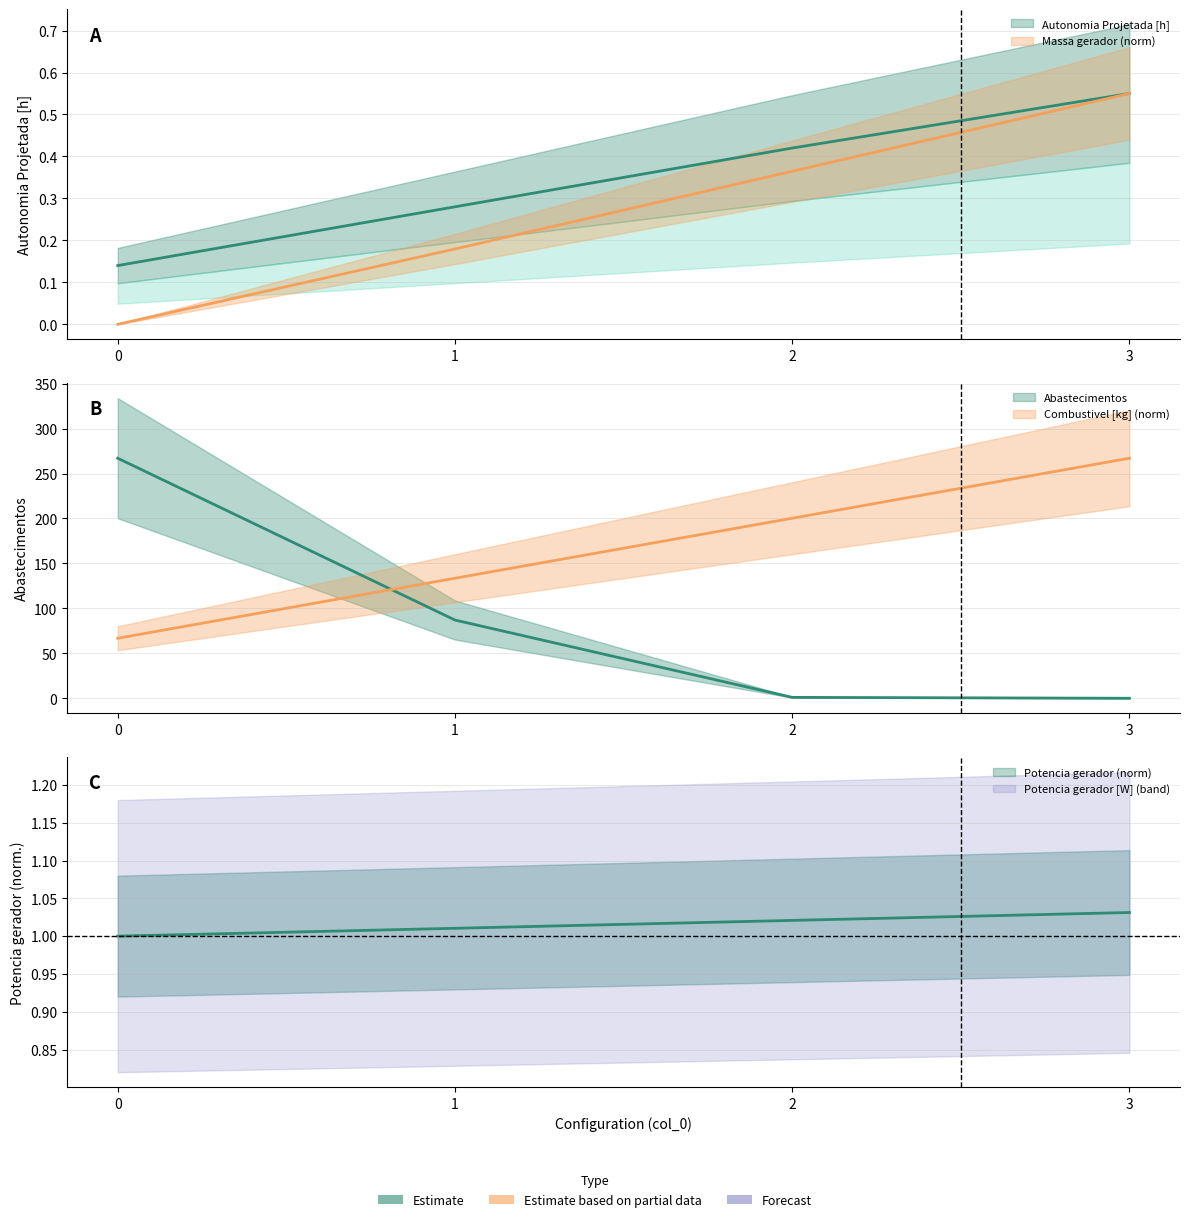

What is the highest value of the Potencia gerador [W] series?

1.0